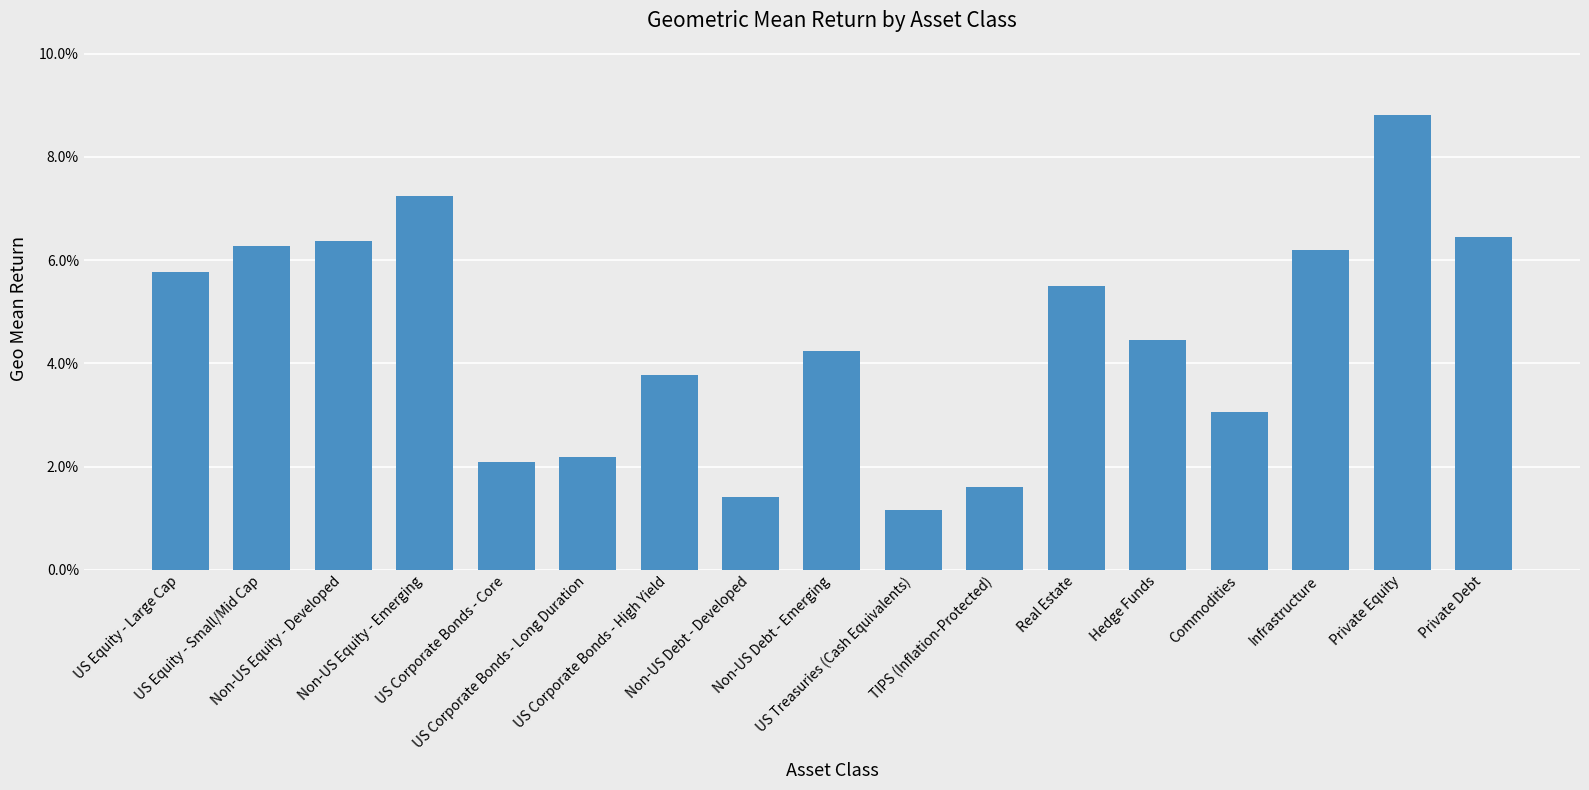

Does the chart contain any negative values?

No